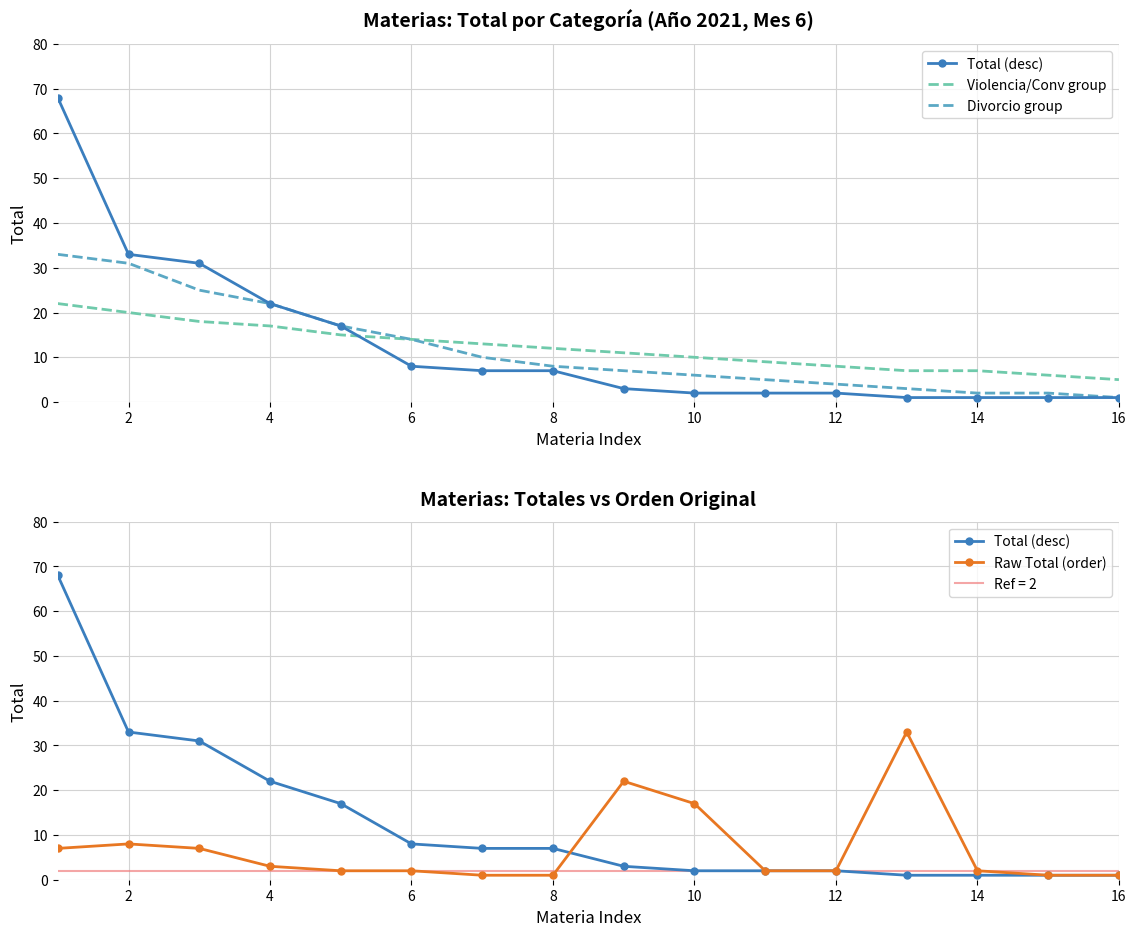

What is the maximum value for Total (desc)?

68